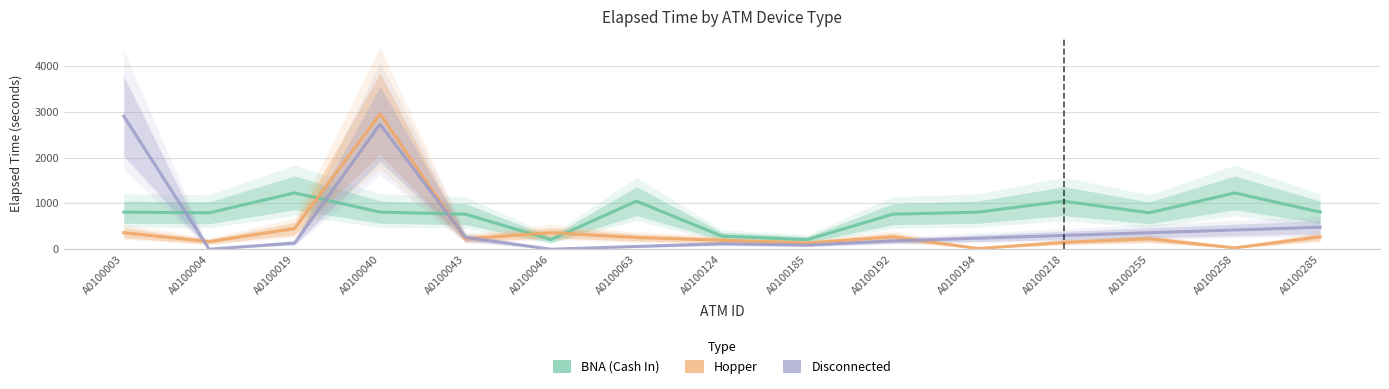

What are all the series names shown in the legend?

BNA (Cash In), Hopper, Disconnected